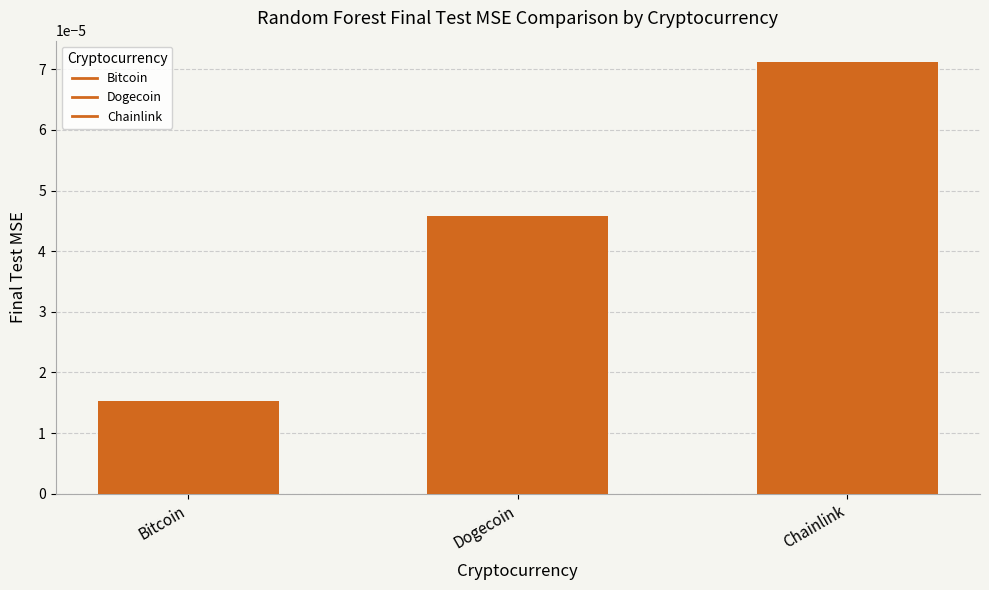

Which has a higher value, Dogecoin or Chainlink?

Chainlink